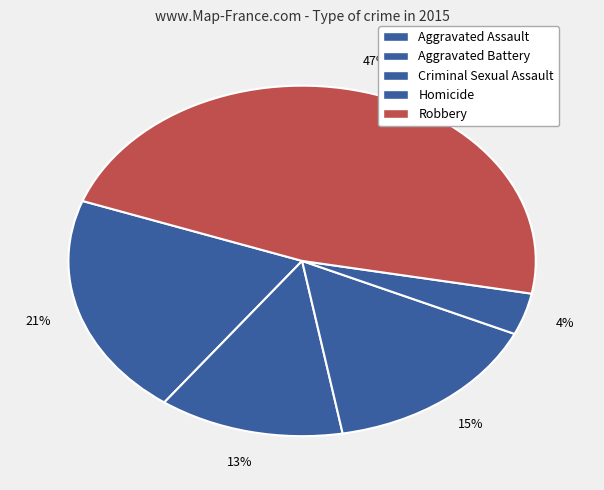

What is the ratio of the value at Criminal Sexual Assault to the value at Aggravated Assault?

0.8